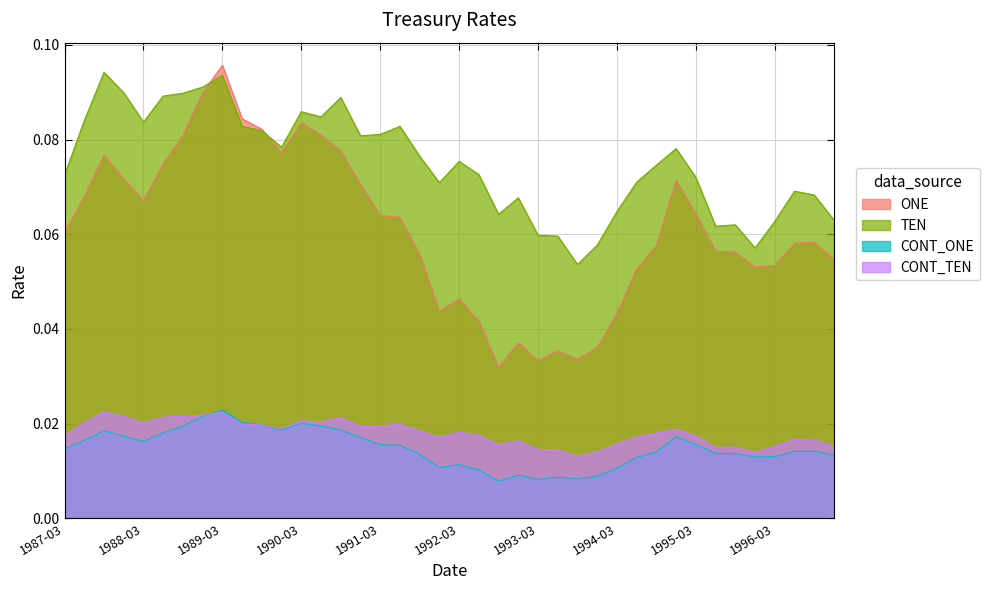

Is it true that CONT_TEN equals 0.0 at 1988-12?

True